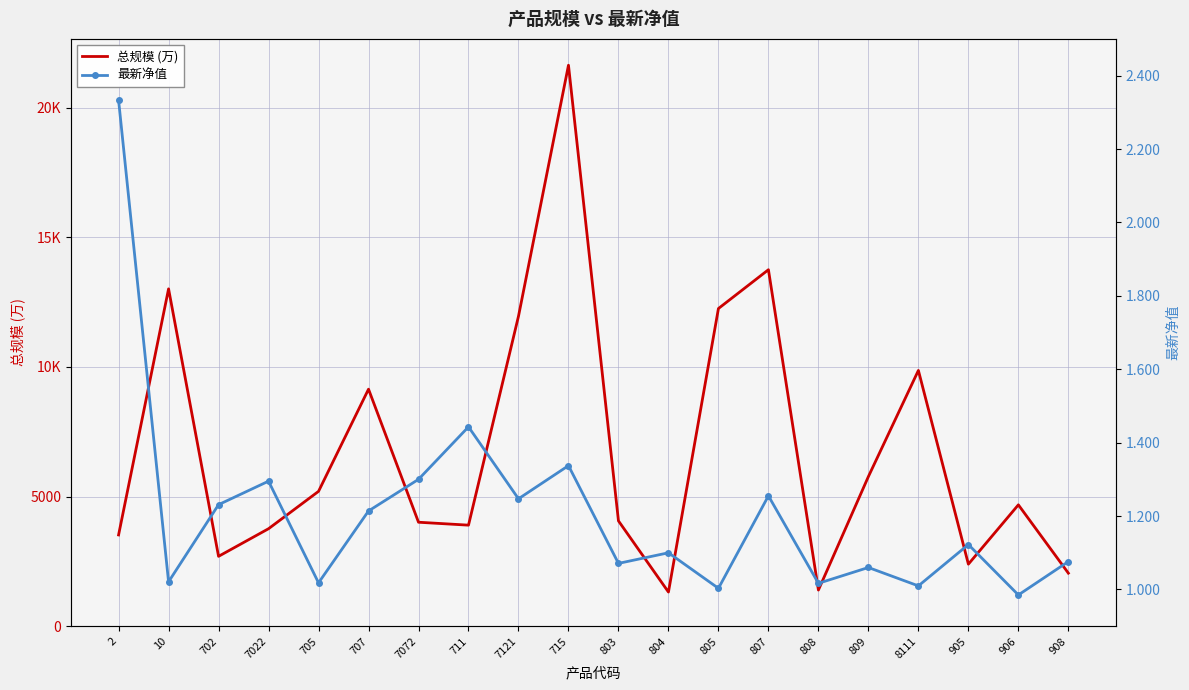

What is the difference between the second highest and second lowest values in the 总规模 (万) series?

12355.0